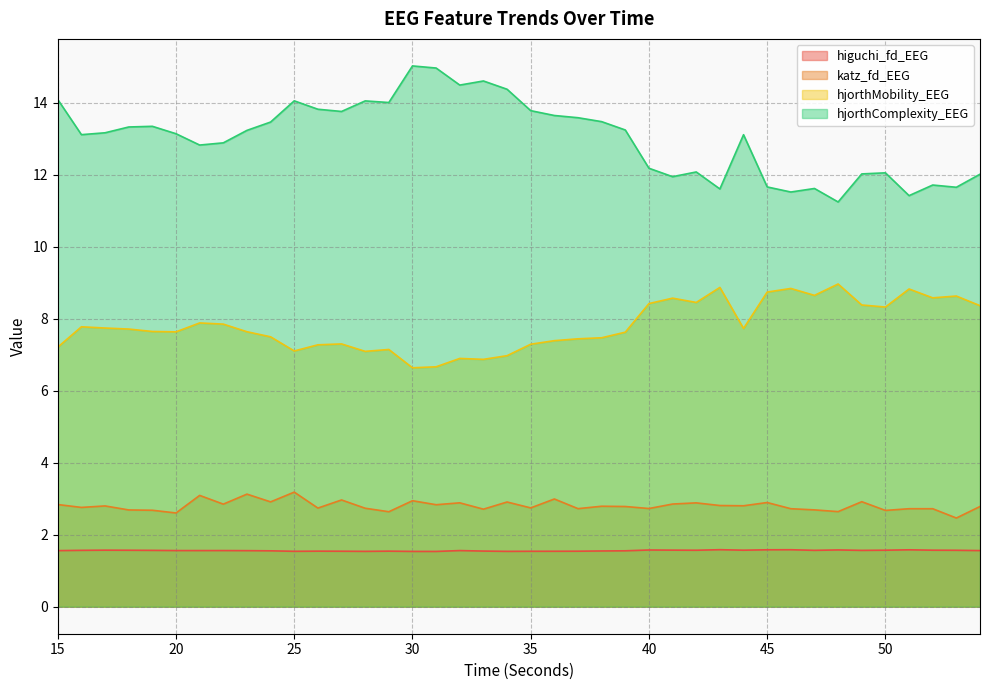

Which category has the highest value in the katz_fd_EEG series?

25